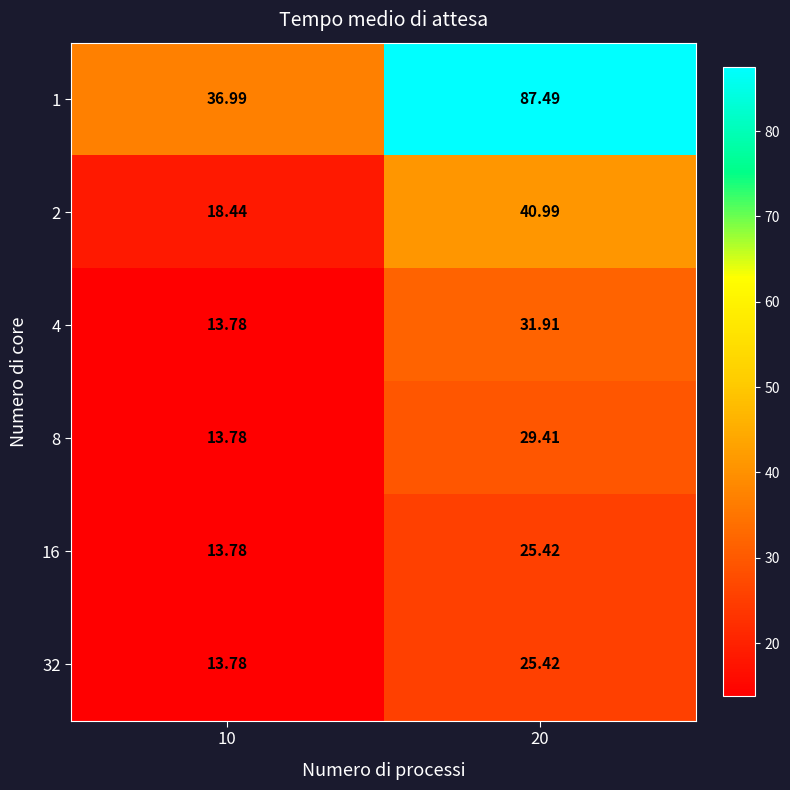

Reading right to left, extract all data points from this chart.

1: 20=87.5	10=37.0
2: 20=41.0	10=18.4
4: 20=31.9	10=13.8
8: 20=29.4	10=13.8
16: 20=25.4	10=13.8
32: 20=25.4	10=13.8